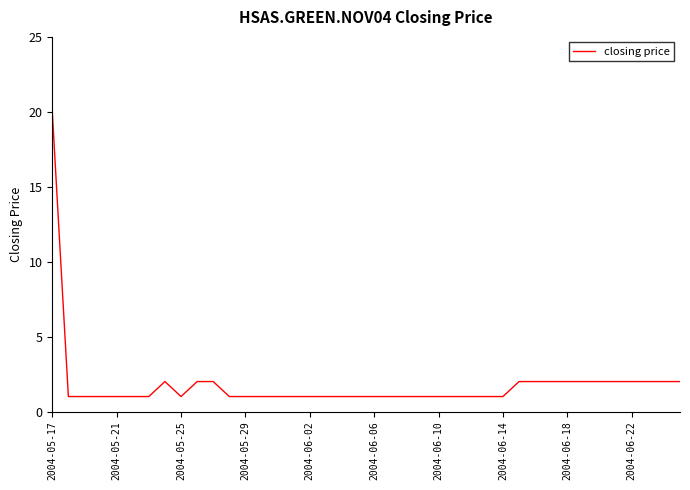

What is the maximum value shown in the chart?

20